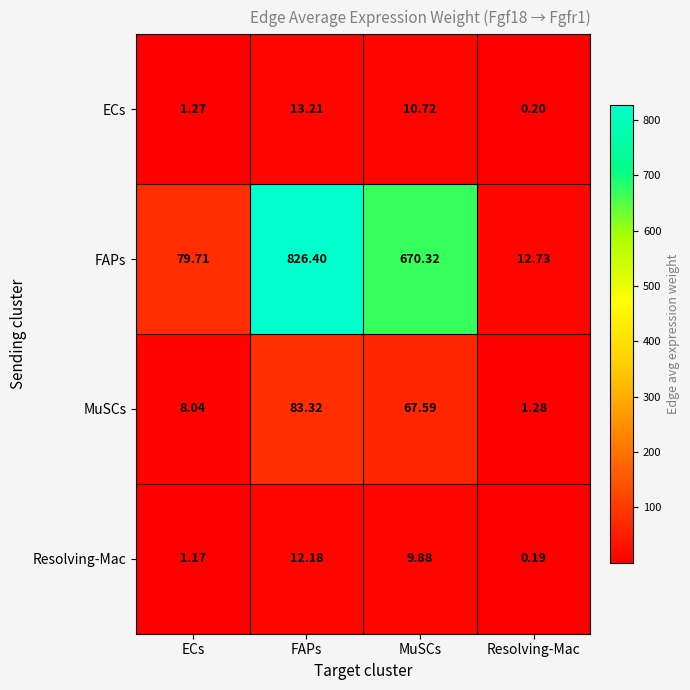

Which category has the lowest value in the FAPs series?

Resolving-Mac